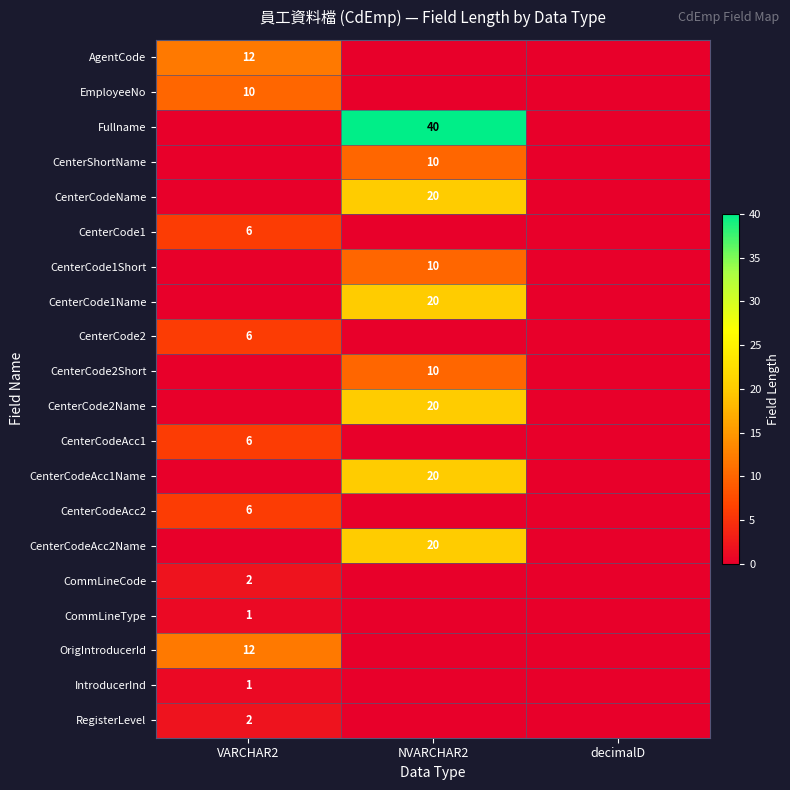

What is the greatest value displayed?

40